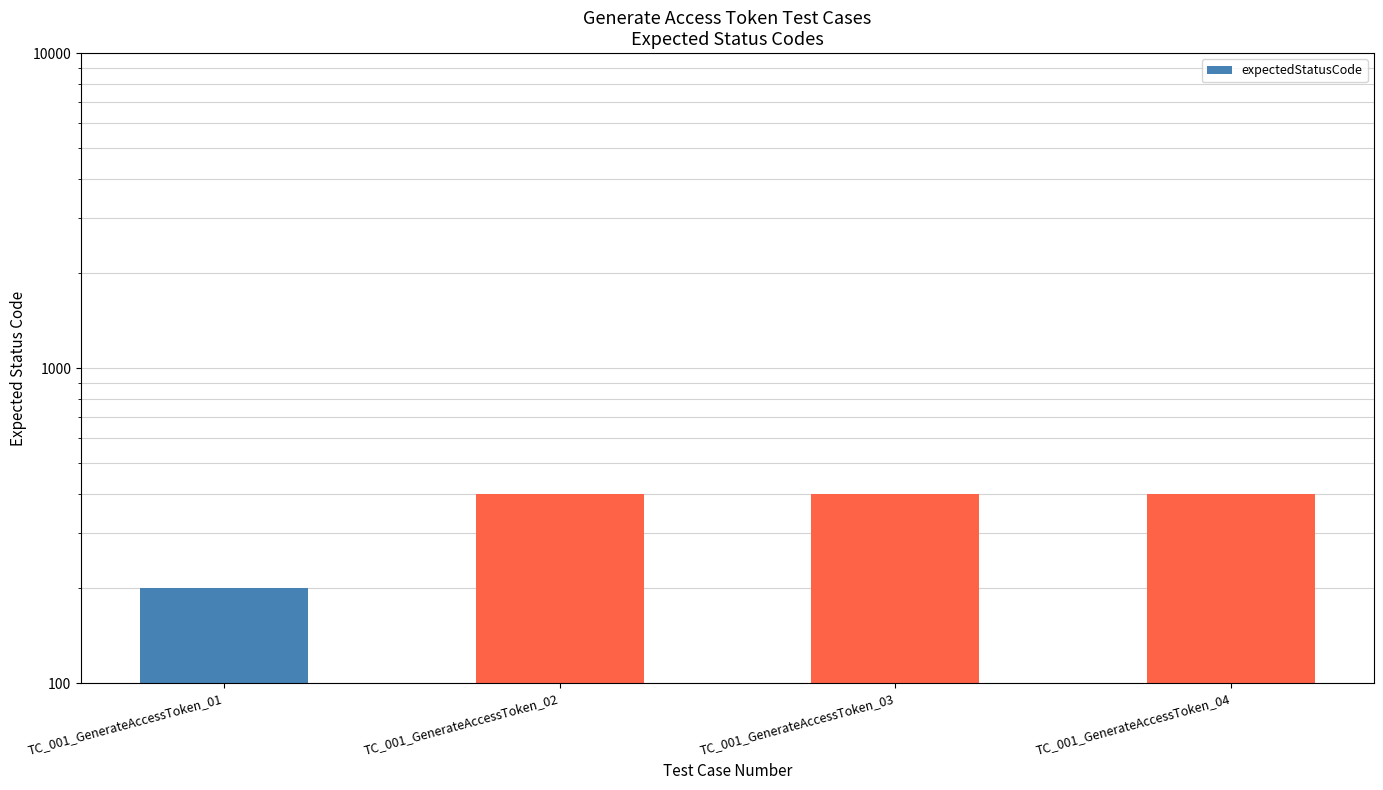

Which label corresponds to the largest value in the chart?

TC_001_GenerateAccessToken_02